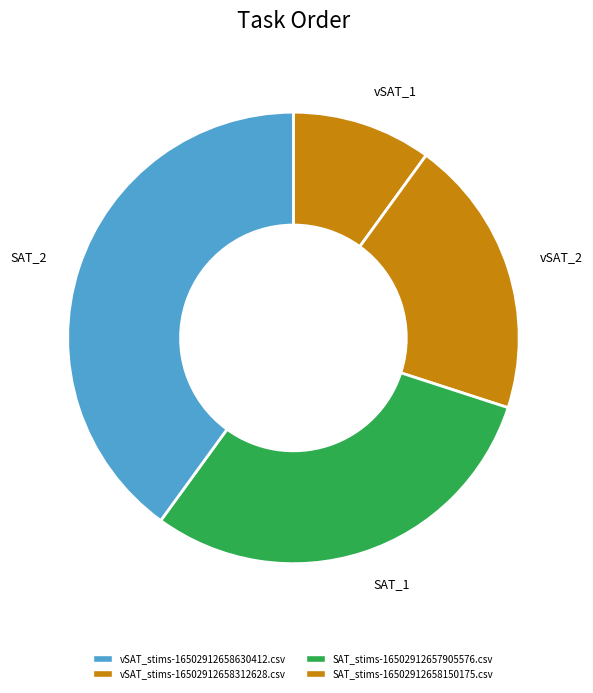

Does any single category account for the majority?

No